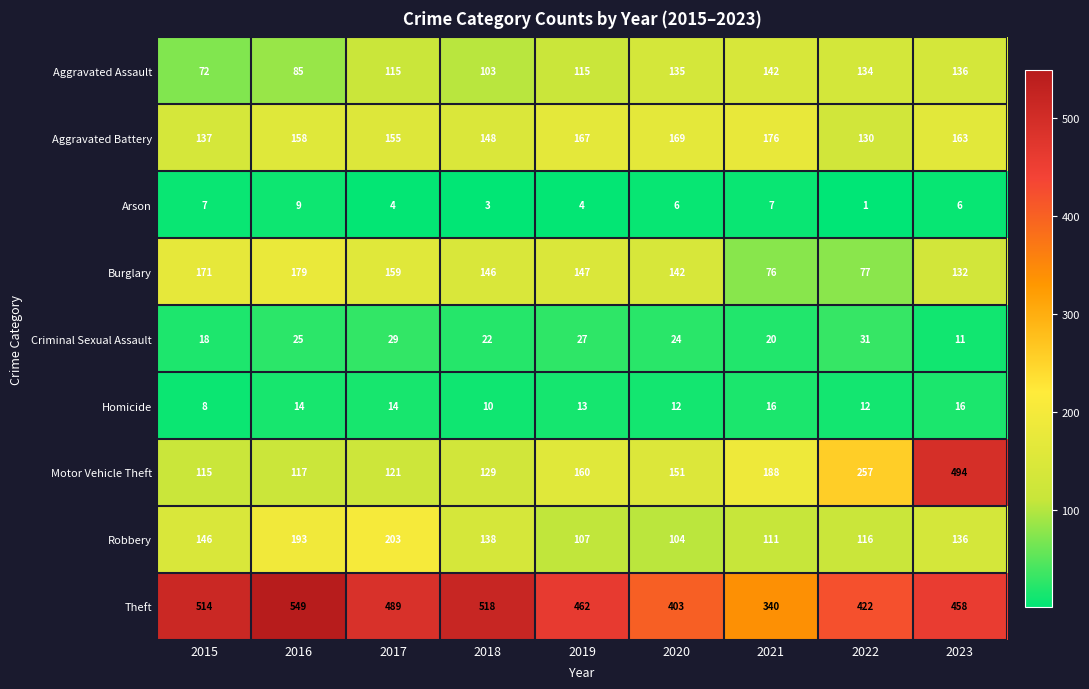

Count the number of data series in this chart.

9